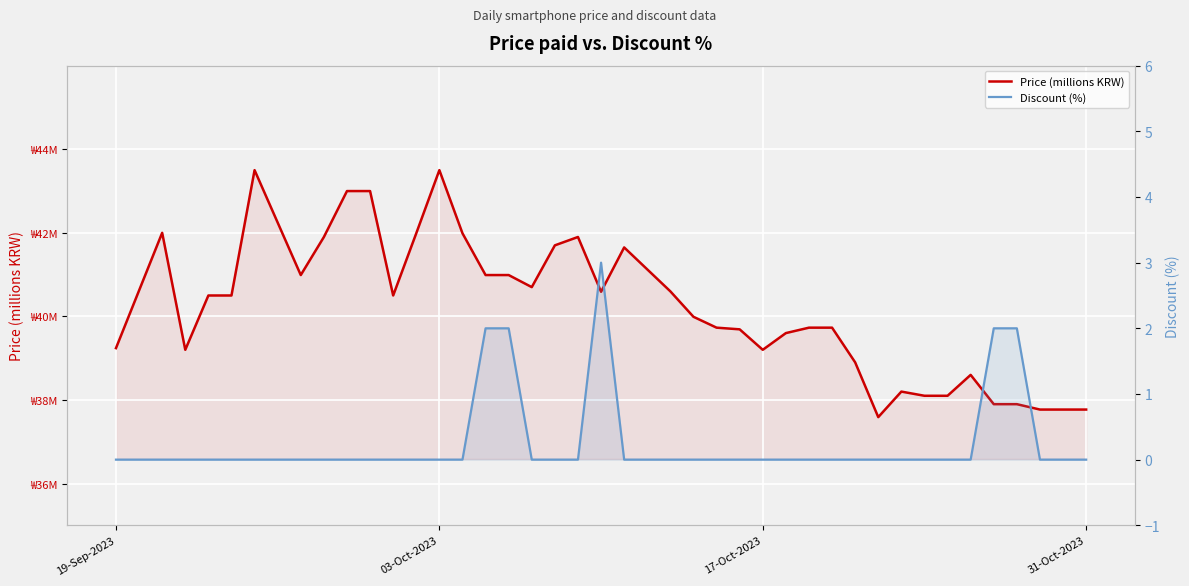

Where is Discount (%) nearest to the value 1?

19-Sep-2023